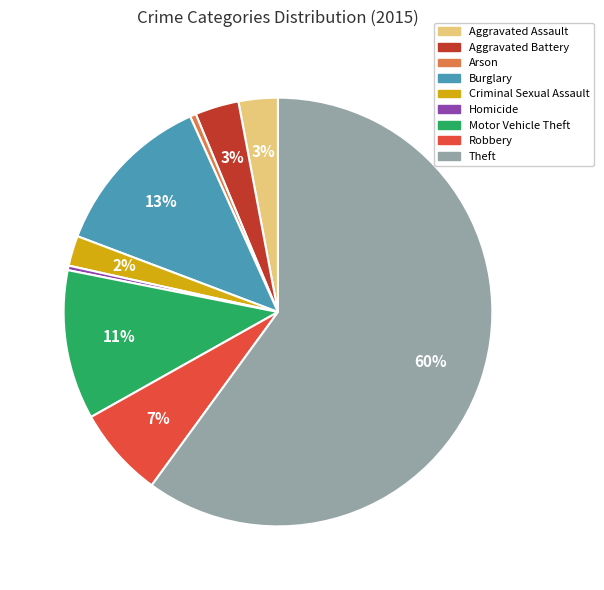

What is the largest slice in the pie chart?

Theft